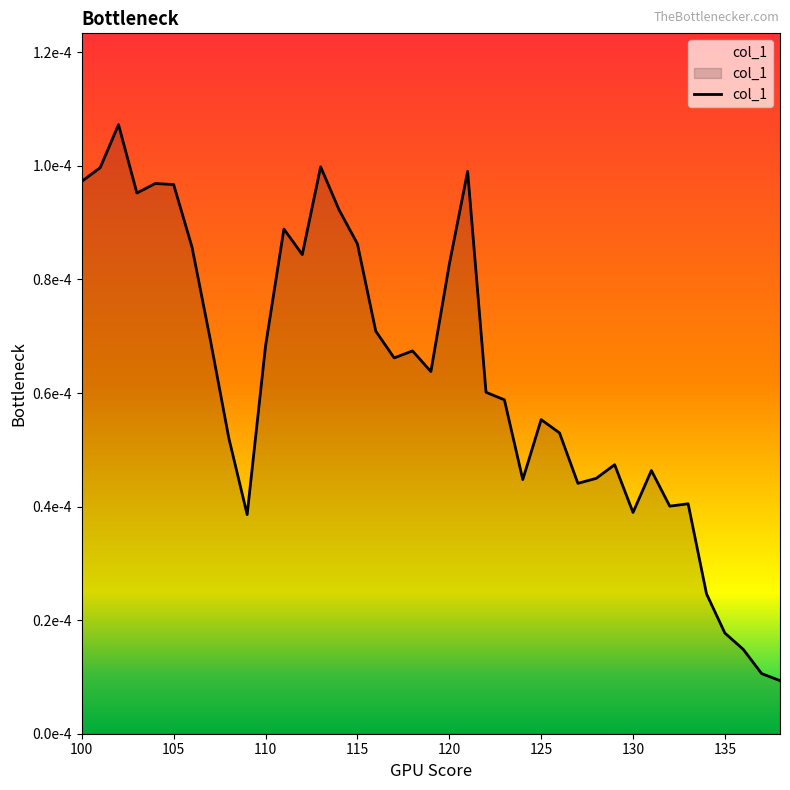

Is this an area chart (filled region under the line)?

Yes